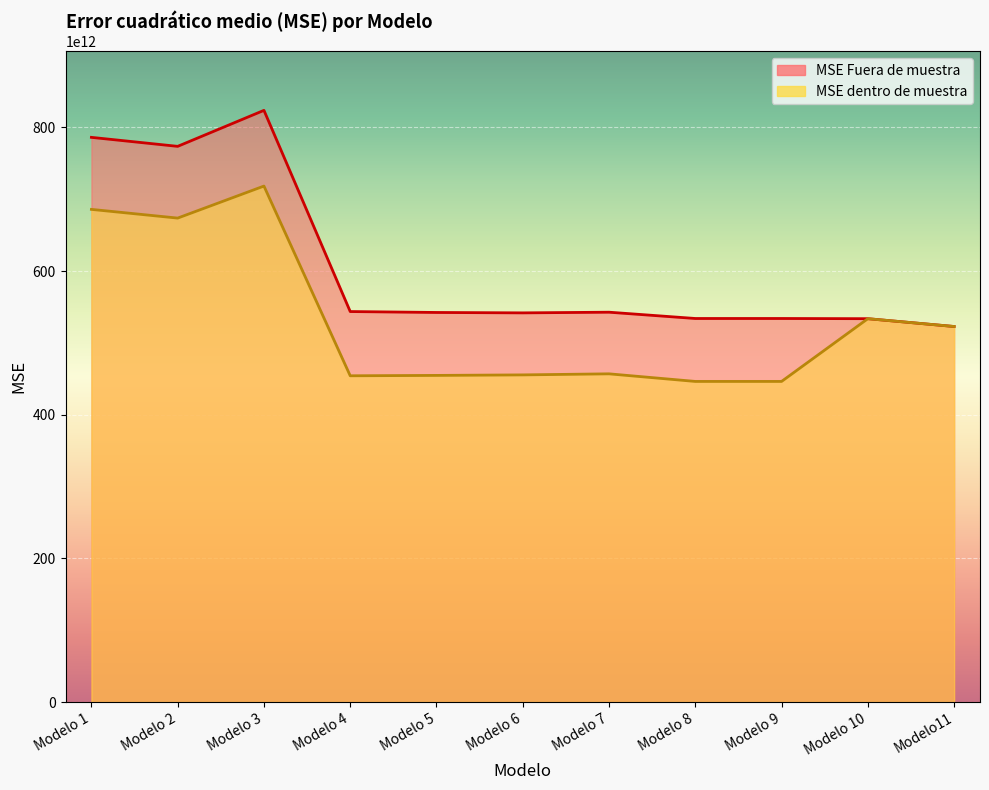

Rank the series by their maximum value, from highest to lowest.

MSE Fuera de muestra, MSE dentro de muestra